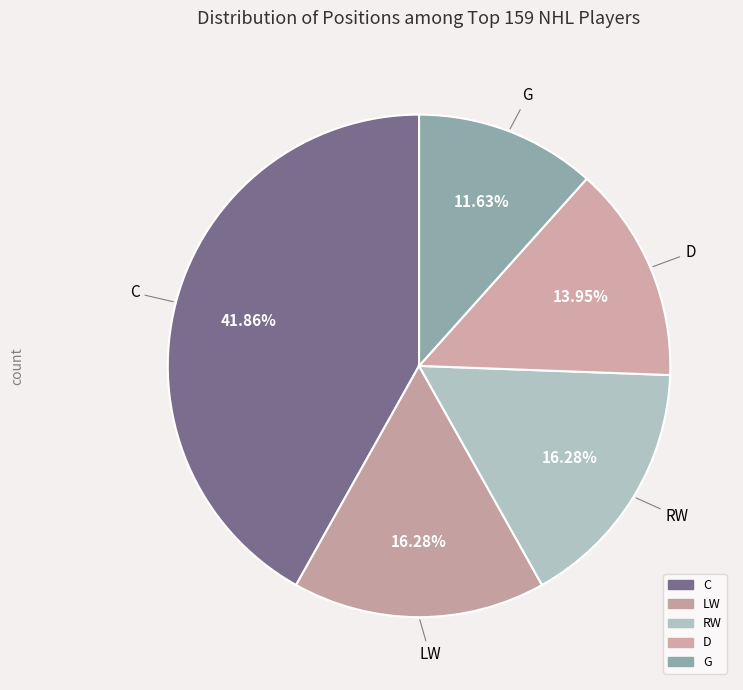

Does RW account for over 50% of the chart?

No